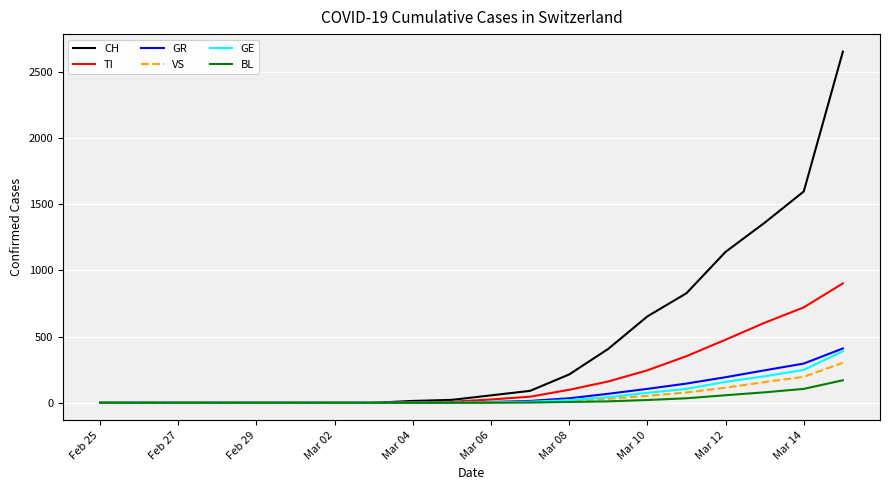

Which series has the largest range (max minus min)?

CH